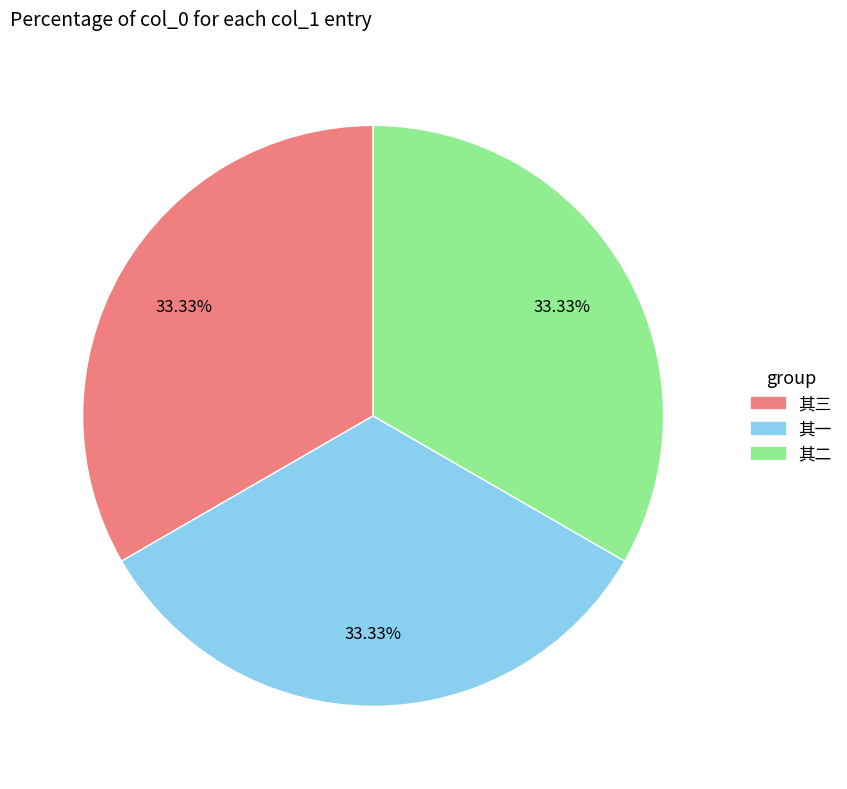

Is there a majority slice in this chart?

No